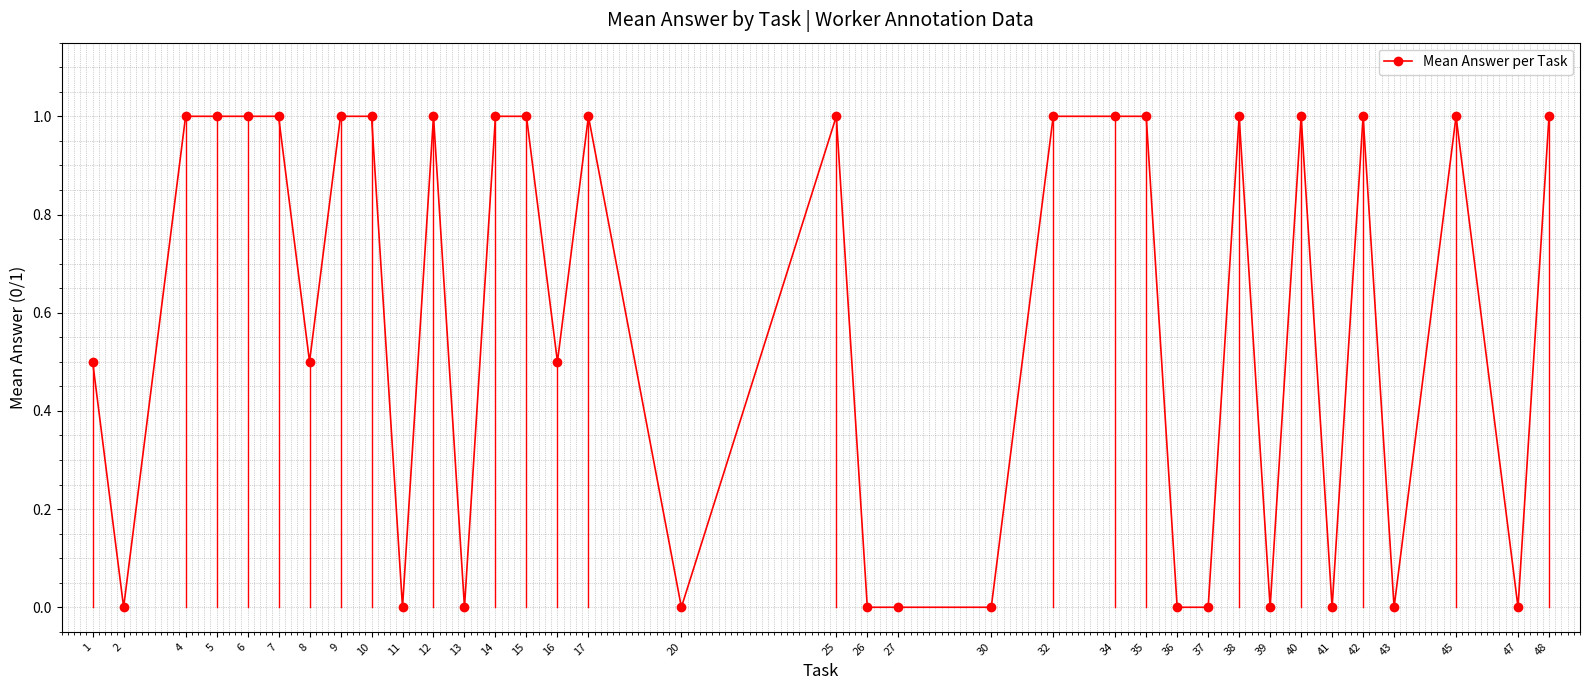

Reading right to left, list all the values displayed in this chart.

1.0	0.0	1.0	0.0	1.0	0.0	1.0	0.0	1.0	0.0	0.0	1.0	1.0	1.0	0.0	0.0	0.0	1.0	0.0	1.0	0.5	1.0	1.0	0.0	1.0	0.0	1.0	1.0	0.5	1.0	1.0	1.0	1.0	0.0	0.5